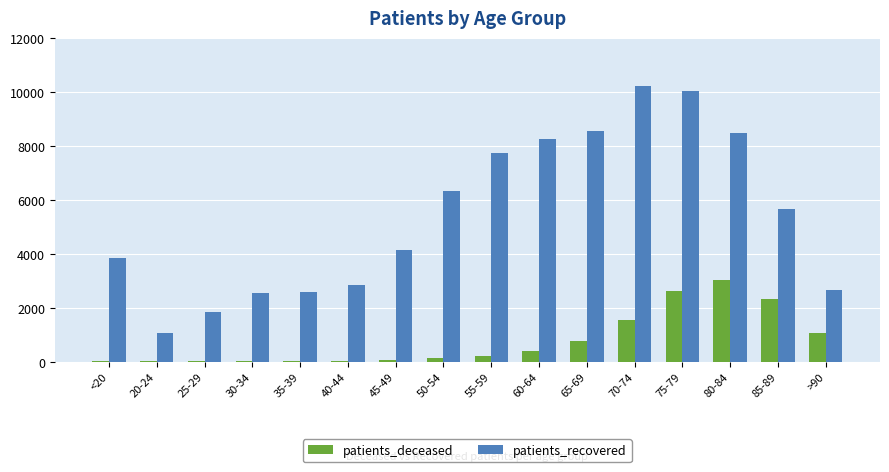

What is the total value across all series at 80-84?

11507